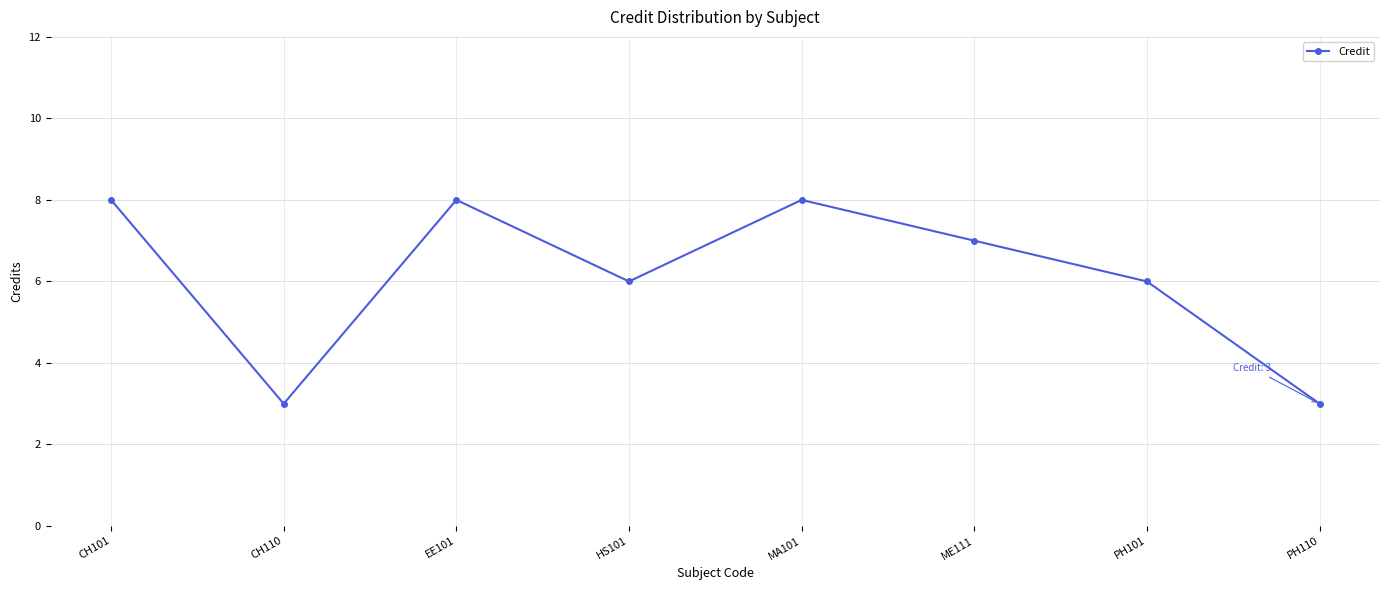

The value at EE101 is 4. True or false?

False